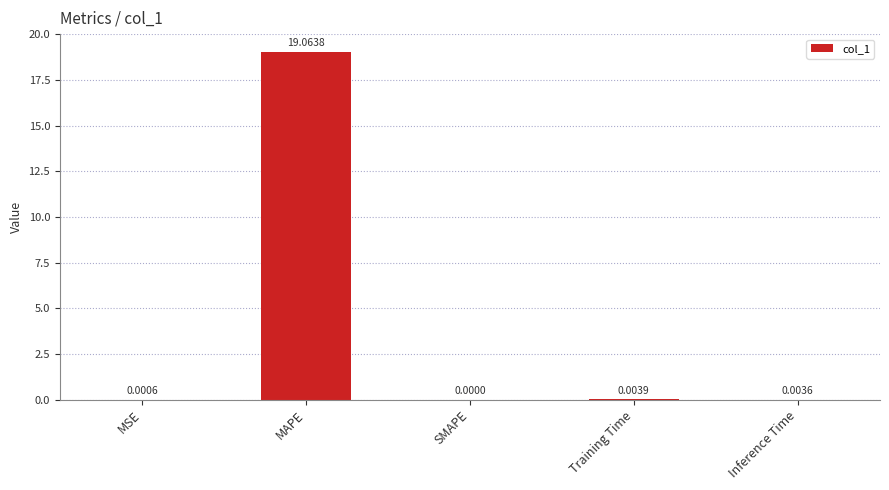

Which has a higher value, MSE or SMAPE?

MSE